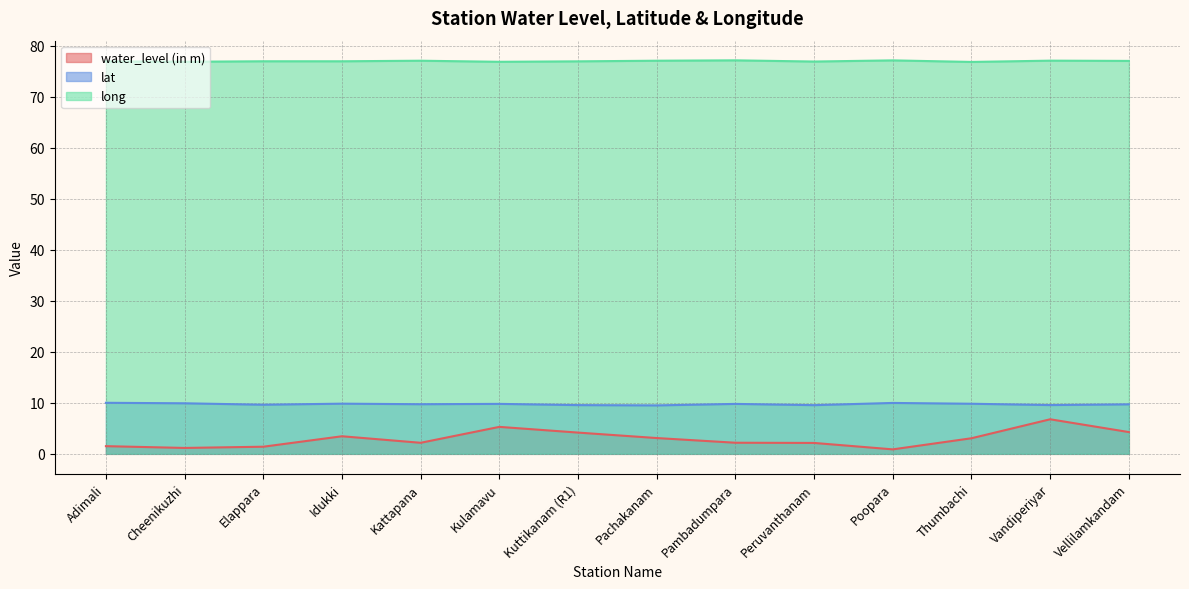

What are all the series names shown in the legend?

water_level (in m), lat, long